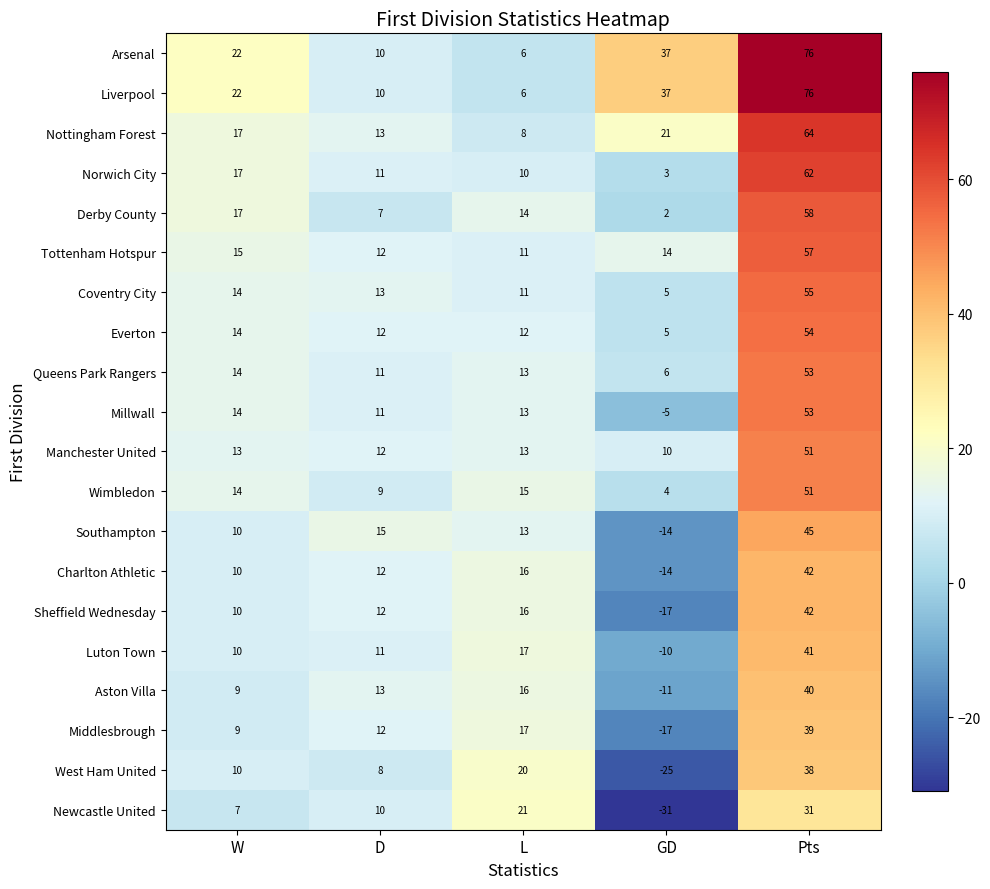

List the labels in order of Tottenham Hotspur value, largest first.

Pts, W, GD, D, L